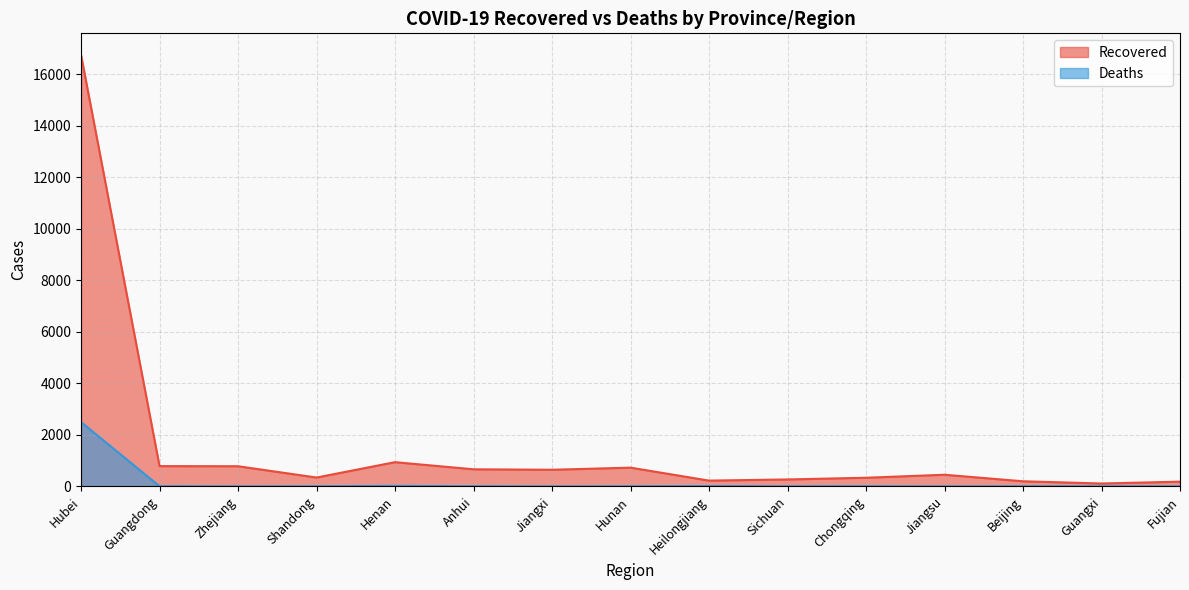

At which category does Recovered reach its first local peak?

Henan